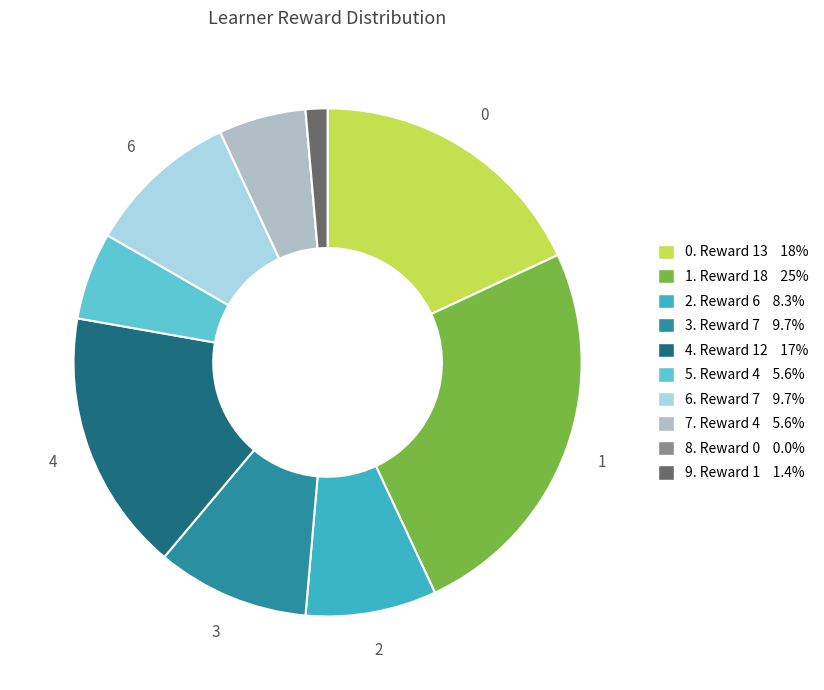

Does any single category account for the majority?

No